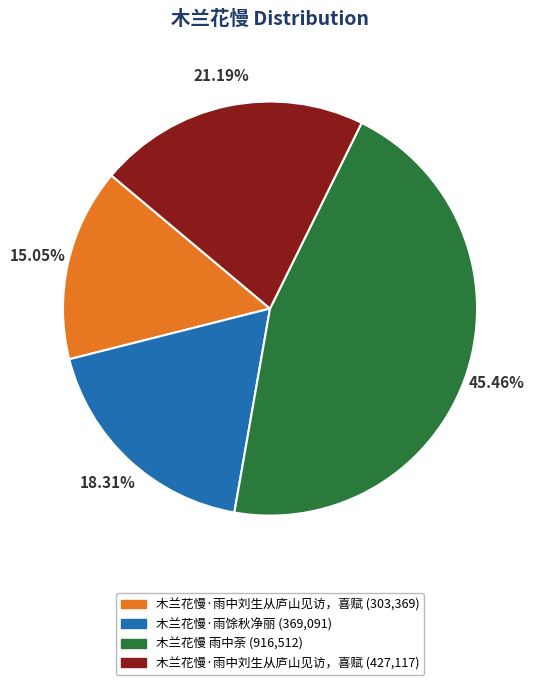

Does any single category account for the majority?

No